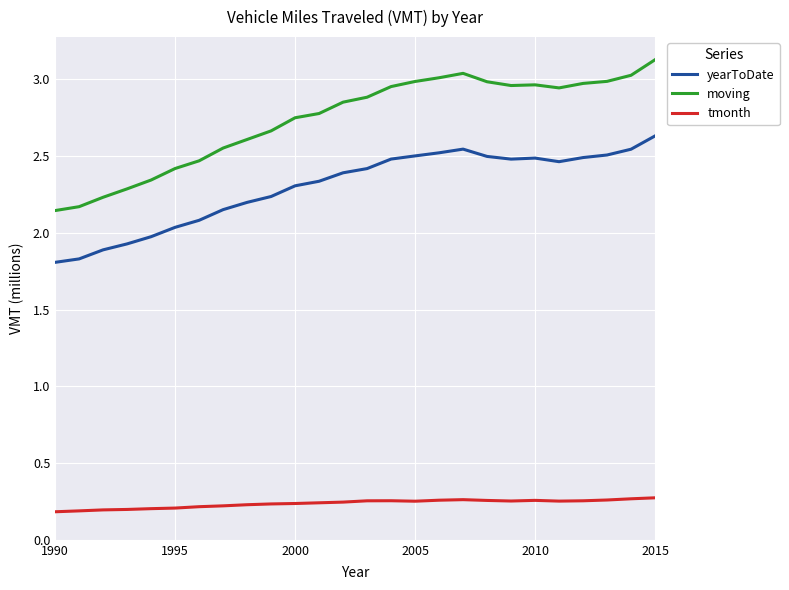

What is the difference between the maximum and minimum values in the yearToDate series?

0.8